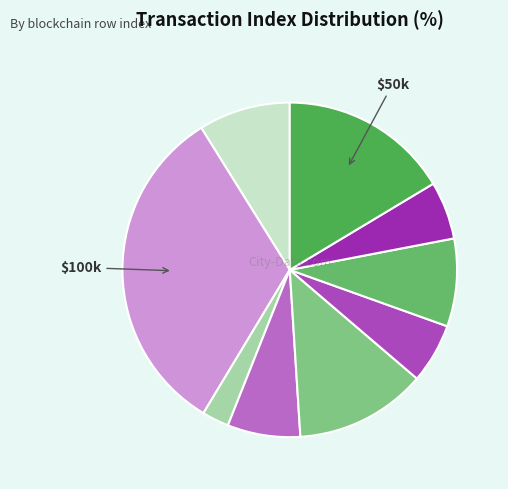

Count the number of slices in the pie.

9